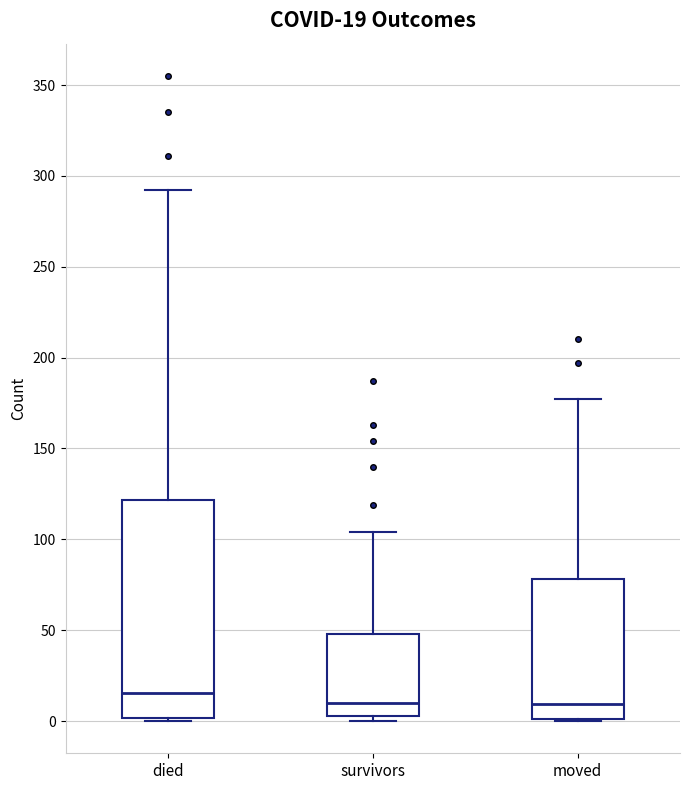

Comparing the boxes themselves (not the whiskers), which one is the tallest?

died